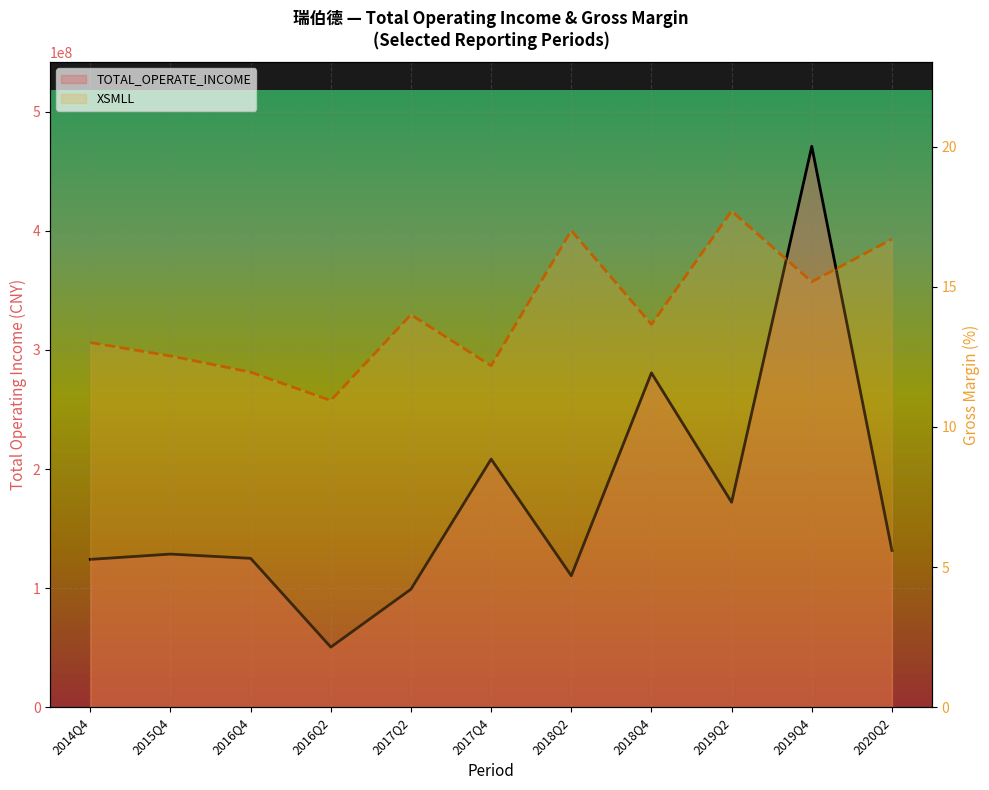

What is the label of the 11th point from the right?

2014Q4